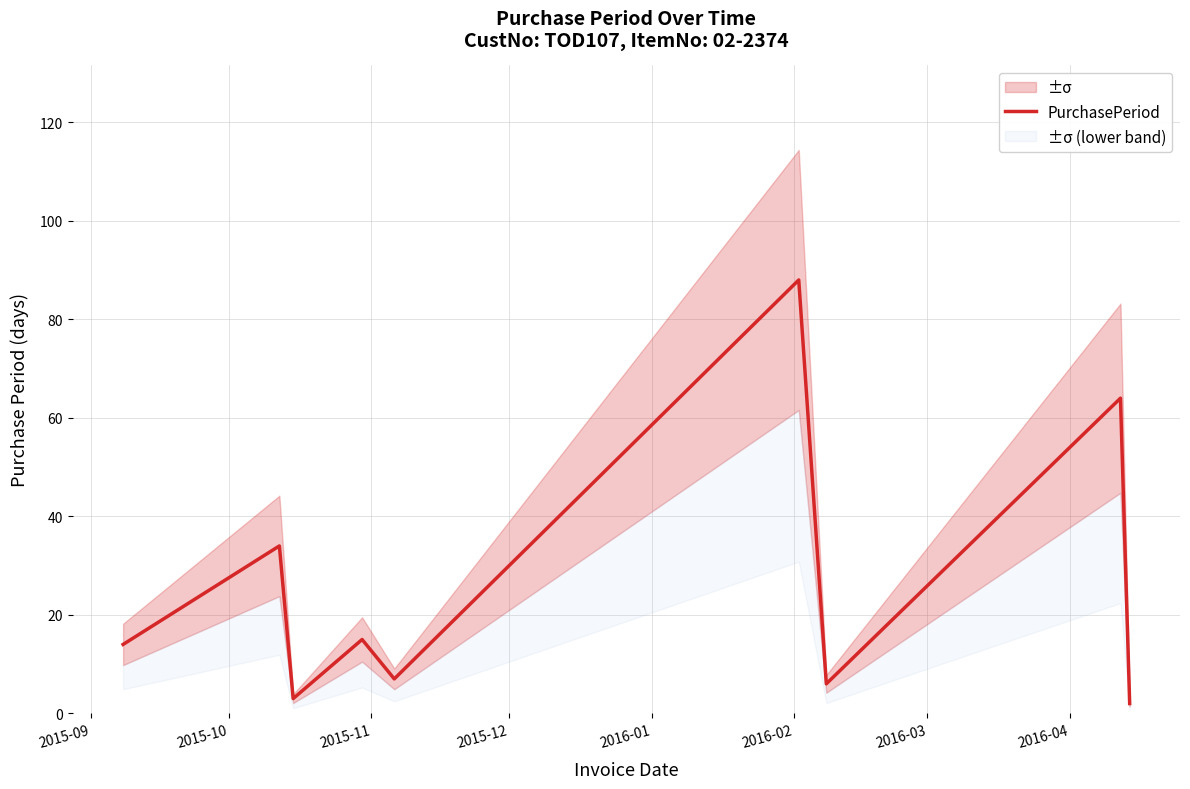

How many lines are shown in the chart?

1